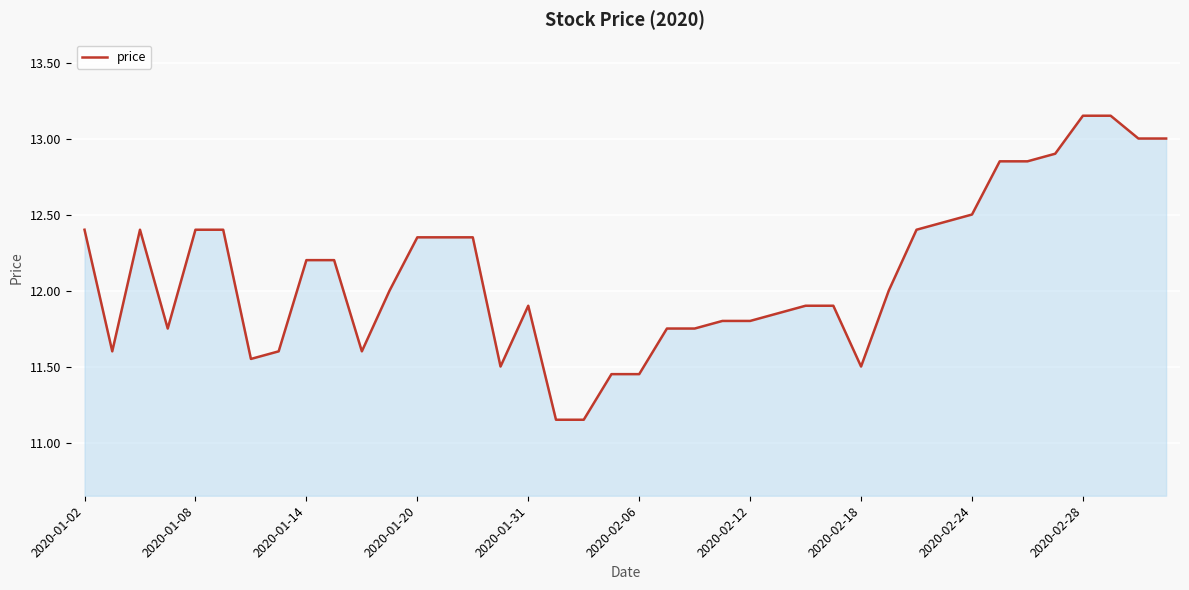

What is the difference between the maximum and minimum values?

2.0